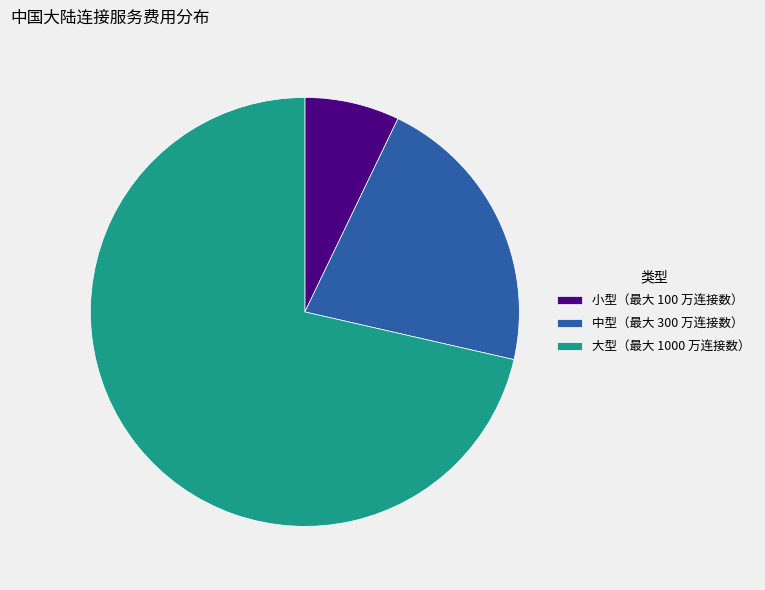

Count the number of slices in the pie.

3